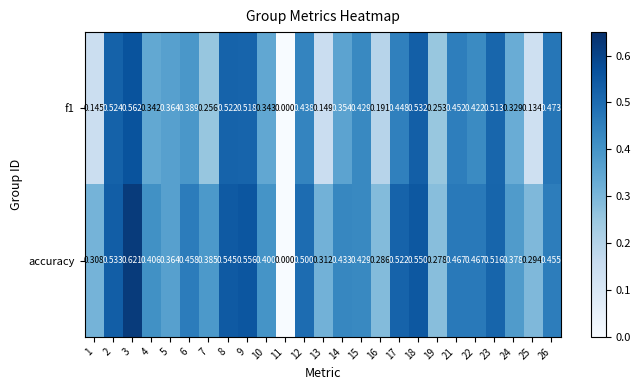

Where is accuracy nearest to the value 0?

11